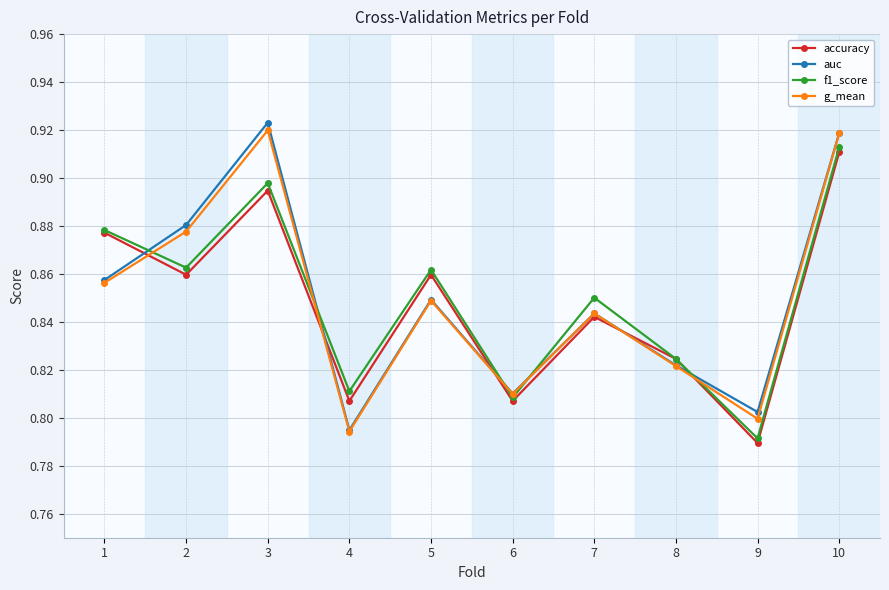

List the series in order of their peak value, highest first.

auc, g_mean, f1_score, accuracy